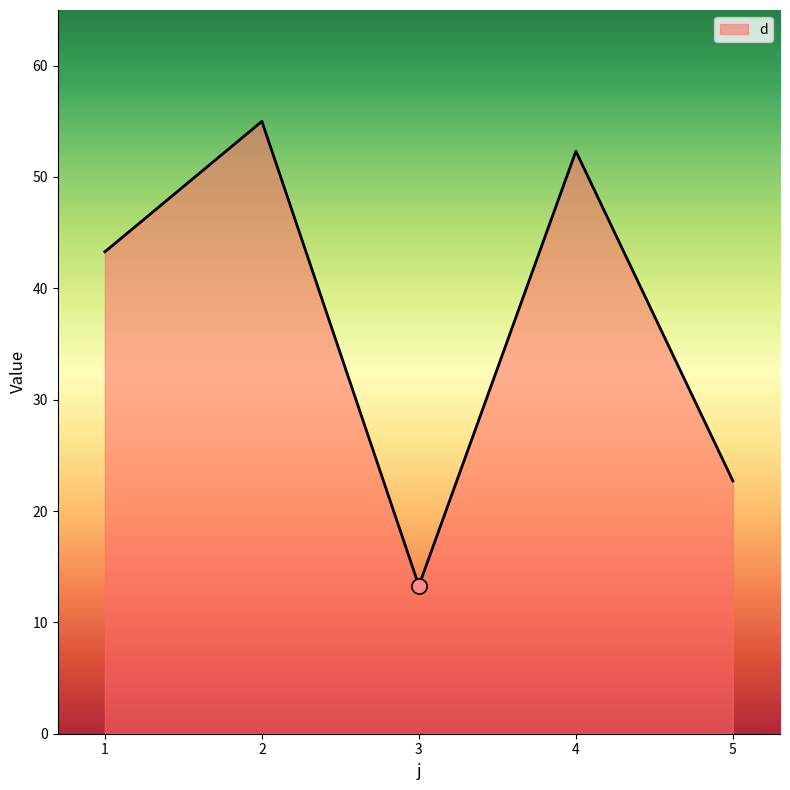

Approximately how many times larger is the value at 4 compared to 5?

2.3